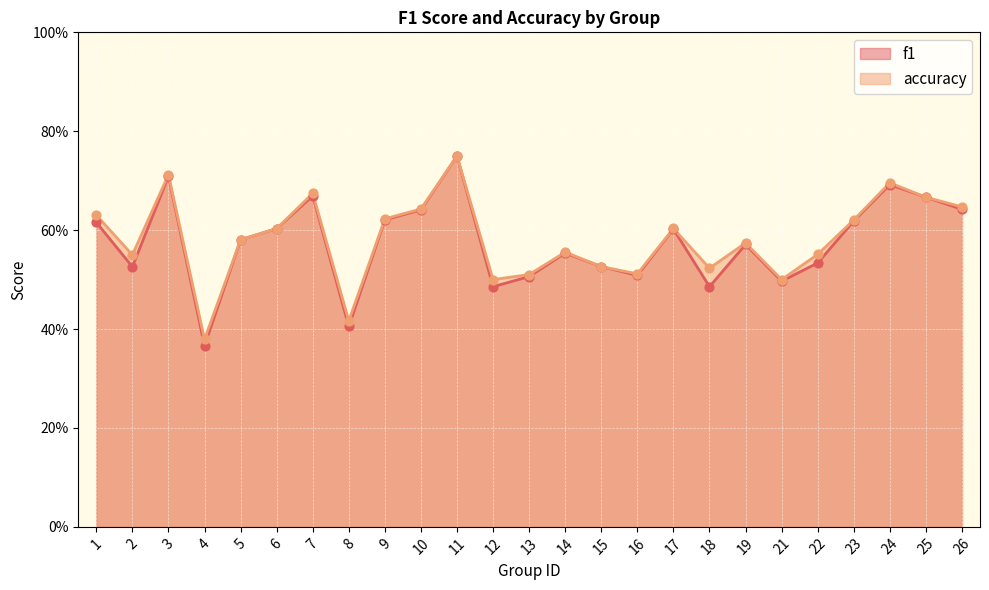

Which series contains the lowest Y value?

f1